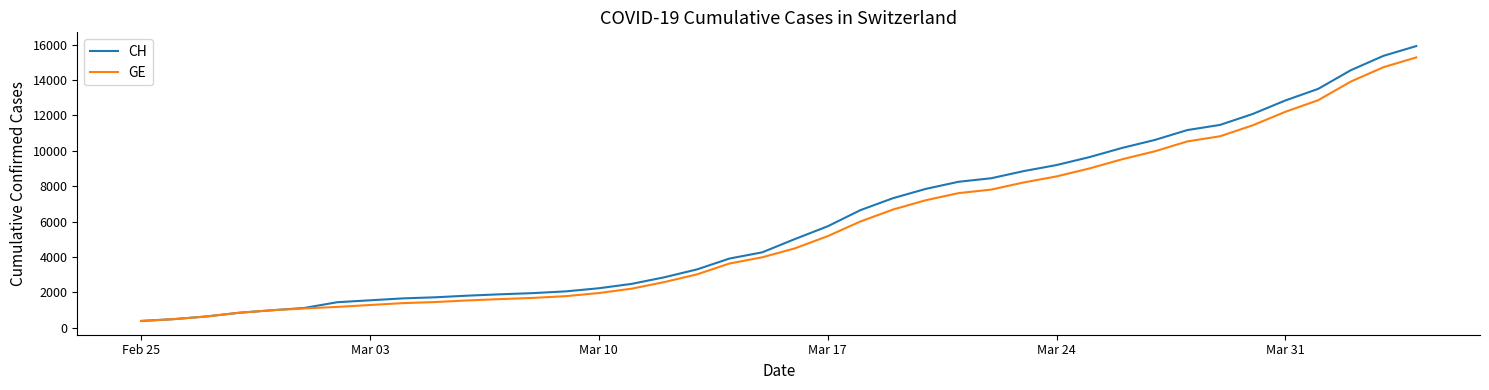

What is the maximum value for CH?

15926